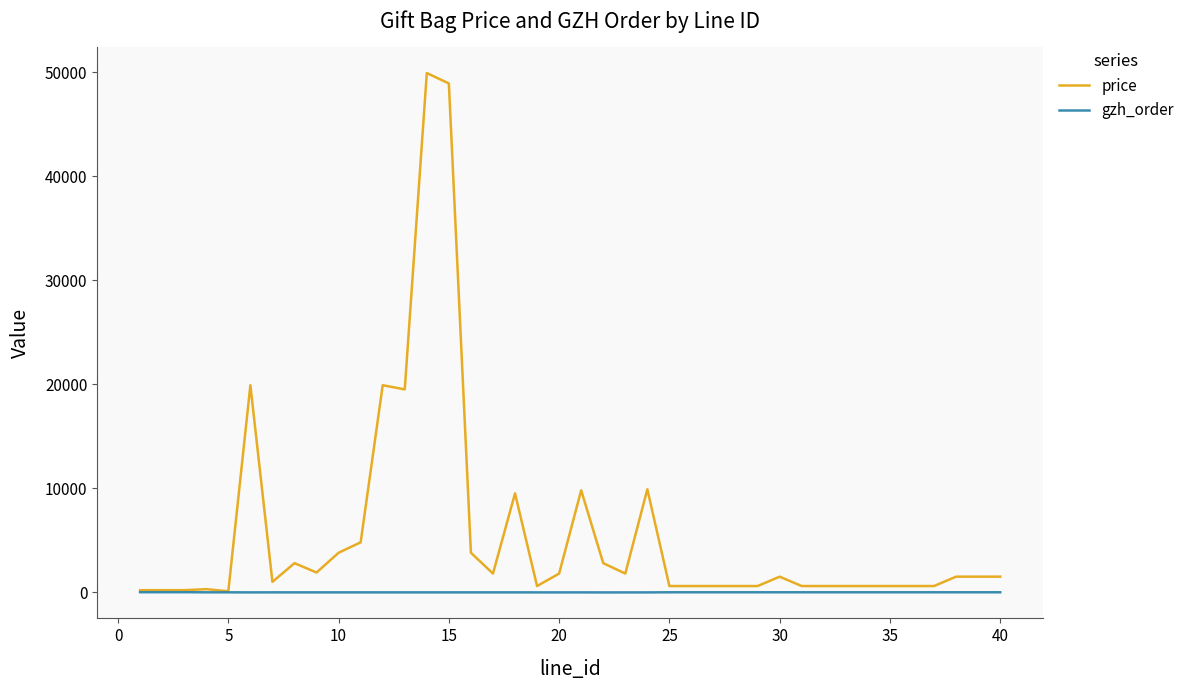

What is the maximum value shown in the chart?

49900